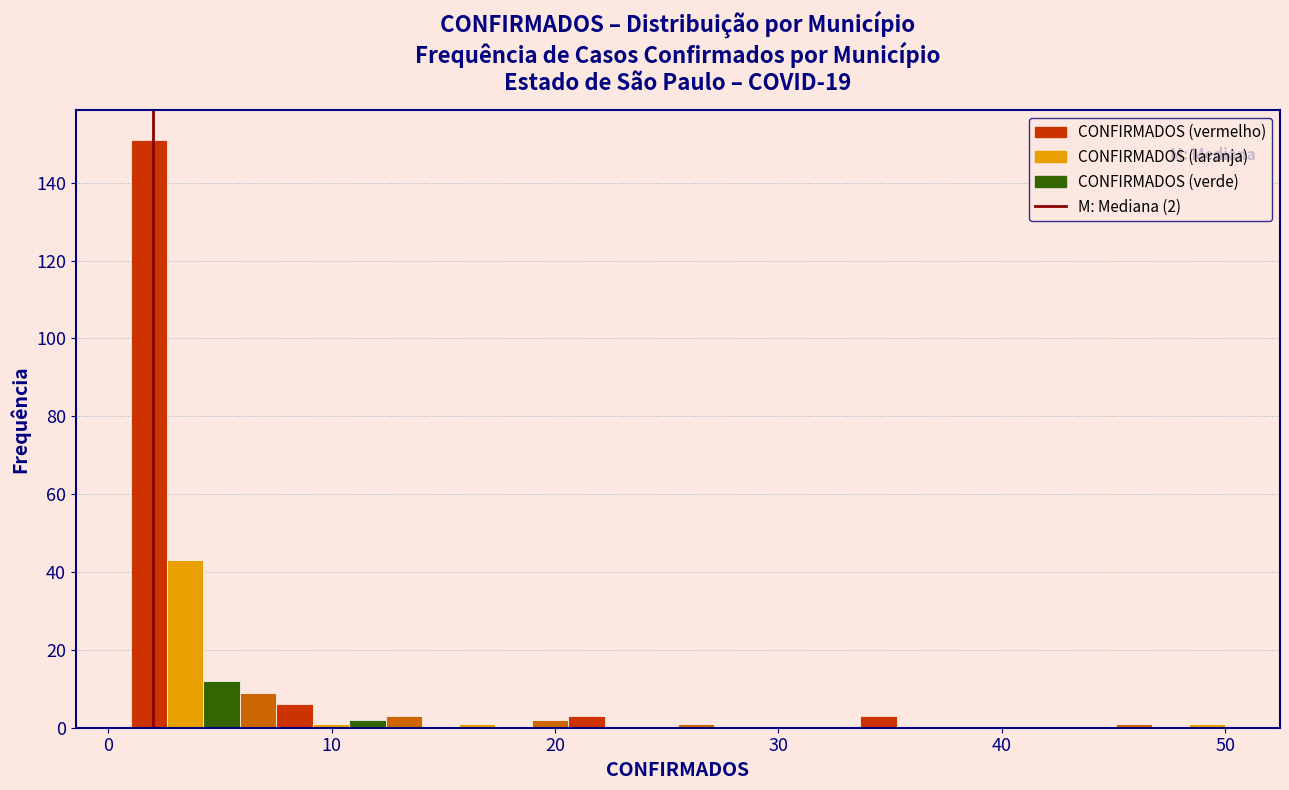

Around what value on the x-axis is the tallest bar? Give the approximate position of its centre, as read against the axis.

2